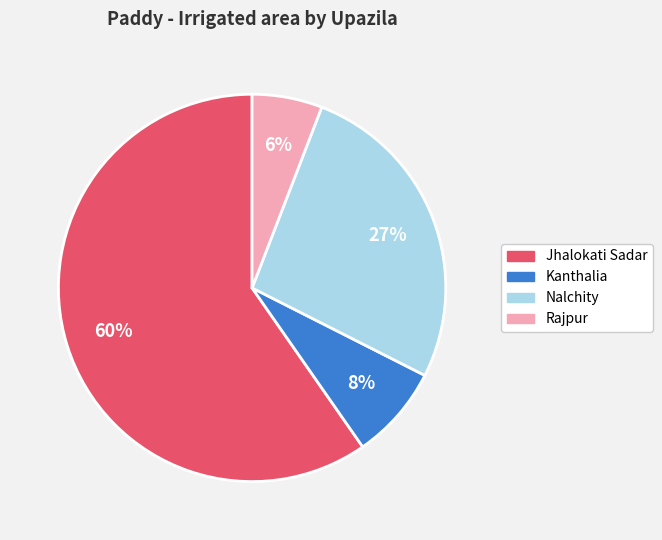

Combined, do Rajpur and Kanthalia account for over 50%?

No